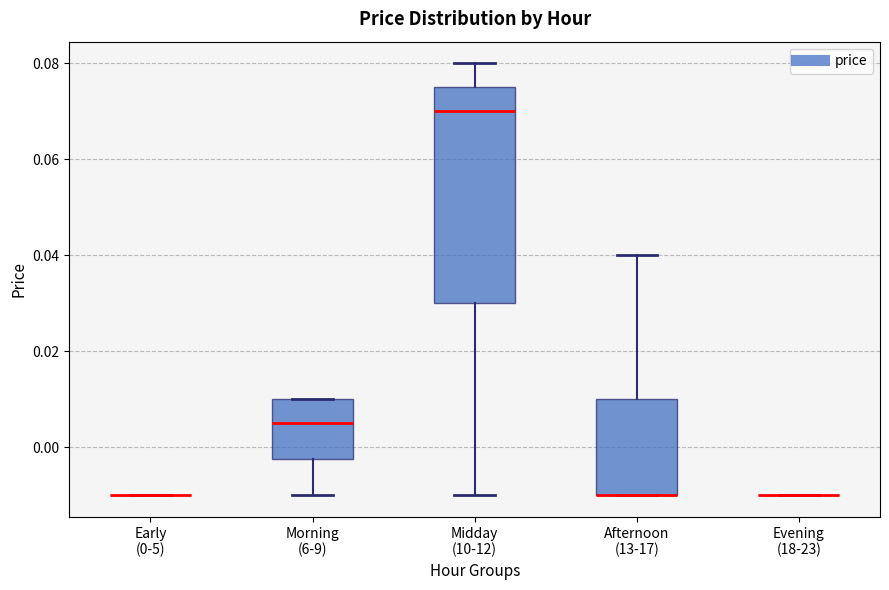

Where is the upper edge of the box for Afternoon (13-17) on the y-axis? The values are not printed on the chart, so give them approximately, as read against the axis.

0.010